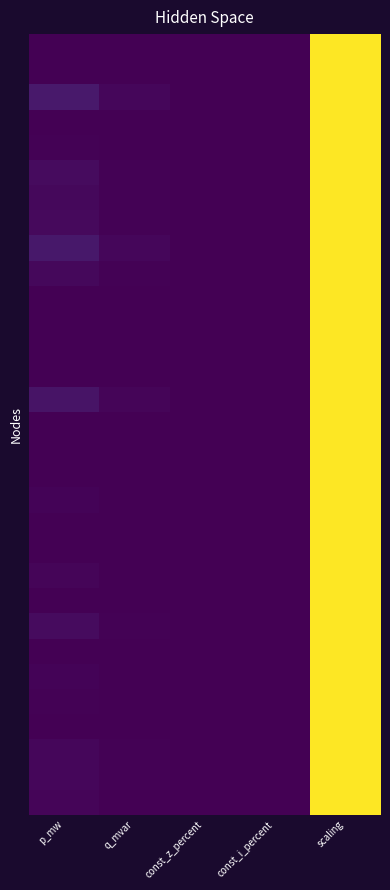

Which label corresponds to the smallest value in the chart?

const_z_percent